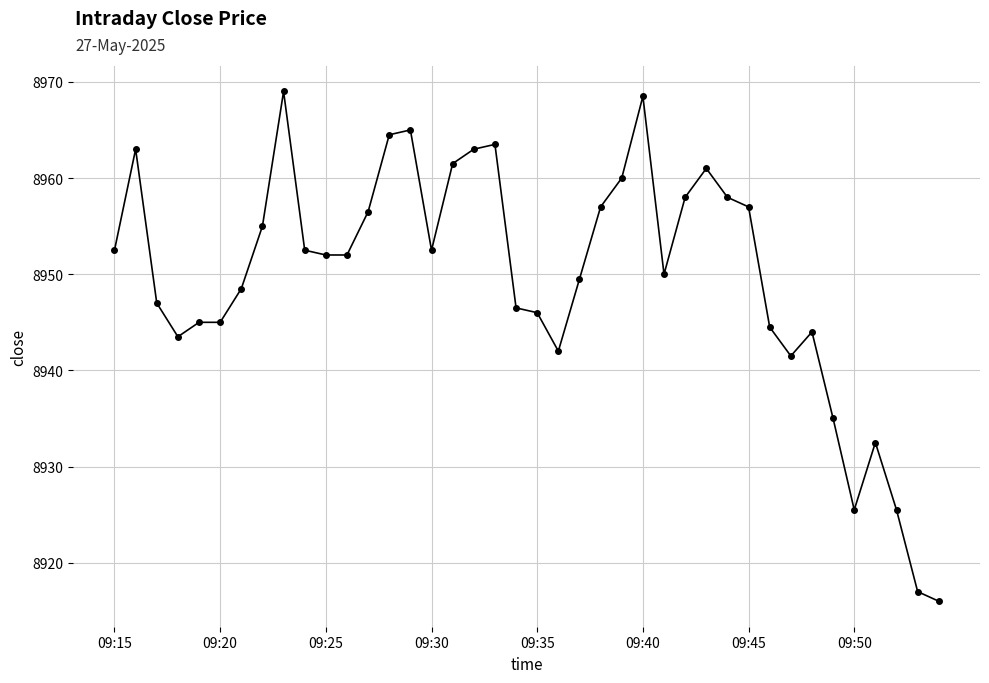

What is the average value?

8949.7